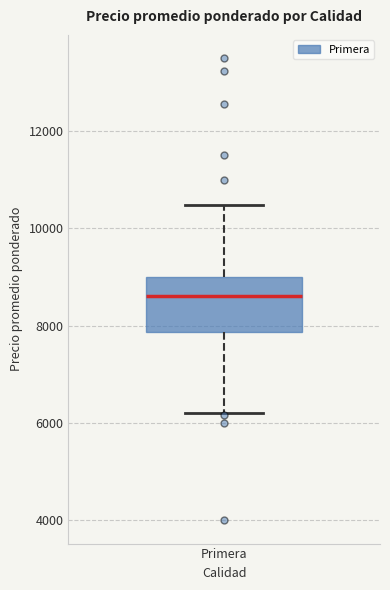

Where is the lower edge of the box for Primera on the y-axis? The values are not printed on the chart, so give them approximately, as read against the axis.

7800